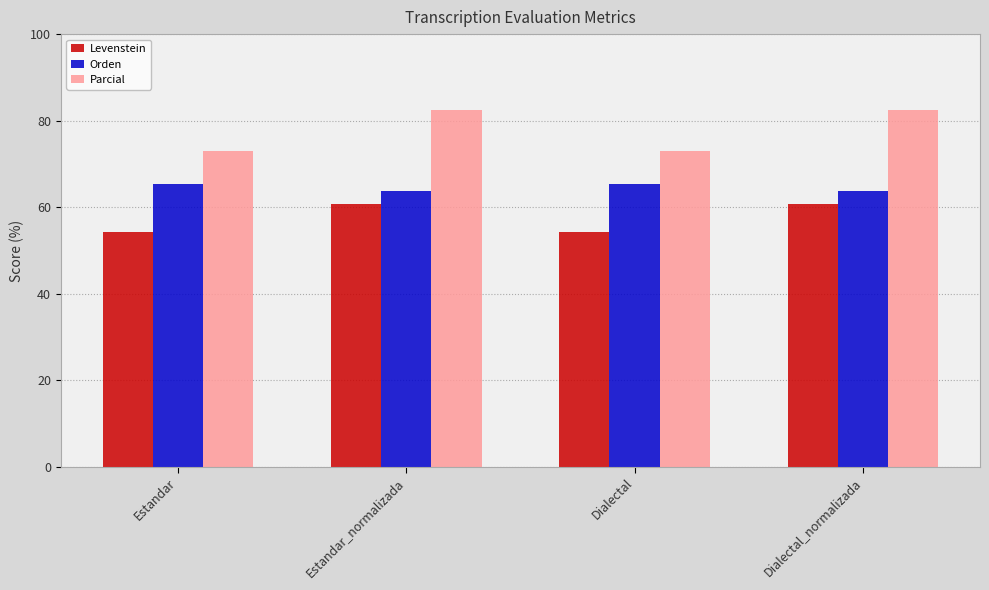

What is the value of the Levenstein bar at the 2nd from the left?

60.7